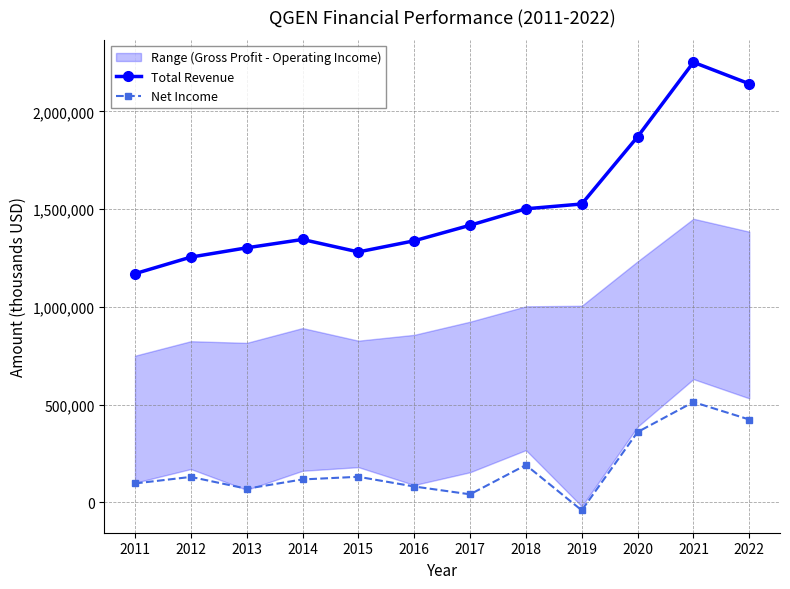

Is this an area chart (filled region under the line)?

No